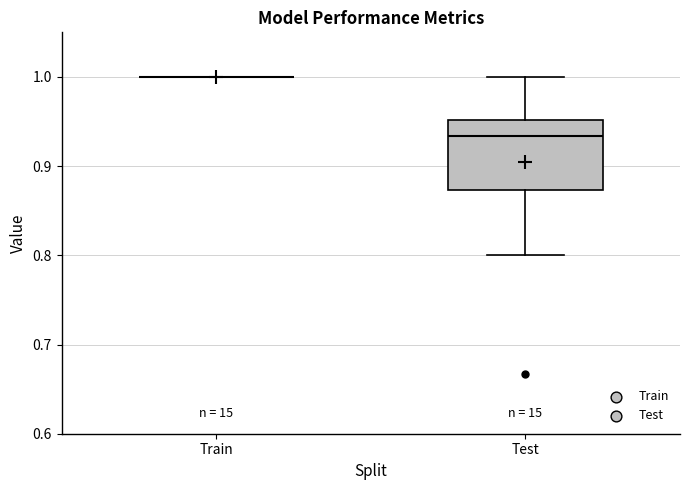

Reading left to right, transcribe this box plot: for each box, give where its median line is, the range the box spans, and where its two whiskers end, as read against the y-axis. The values are not printed on the chart, so give them approximately, as read against the axis.

Train: box collapsed to a line at 1.00, whiskers 1.00 to 1.00
Test: median 0.93, box 0.87 to 0.95, whiskers 0.80 to 1.00